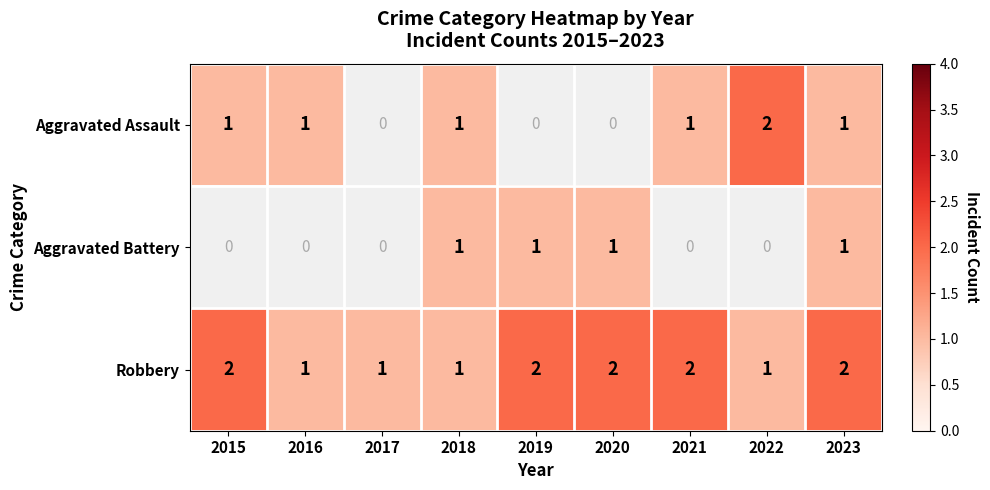

What is the greatest value displayed?

2.0